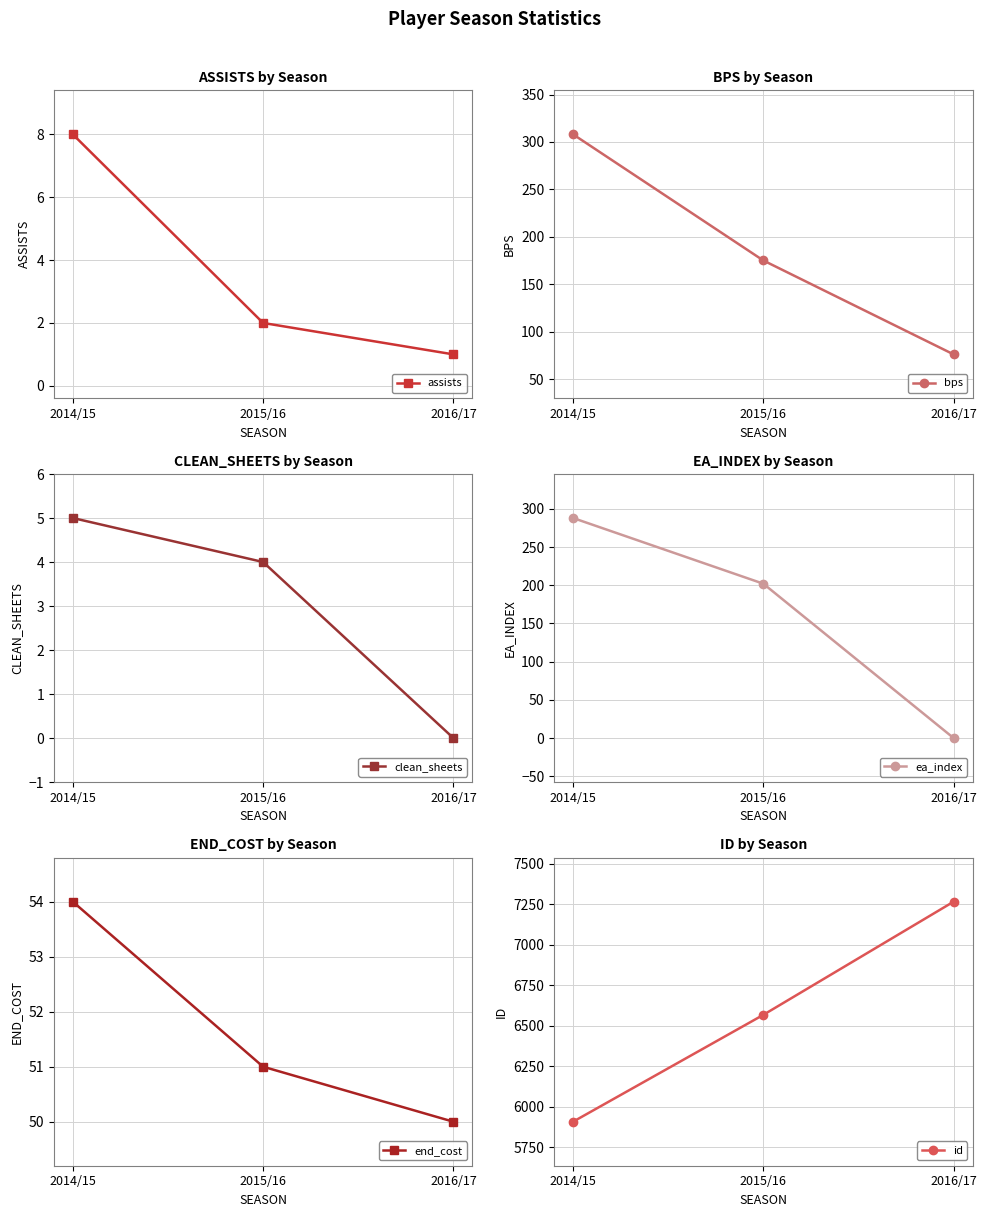

How many lines are shown in the chart?

6